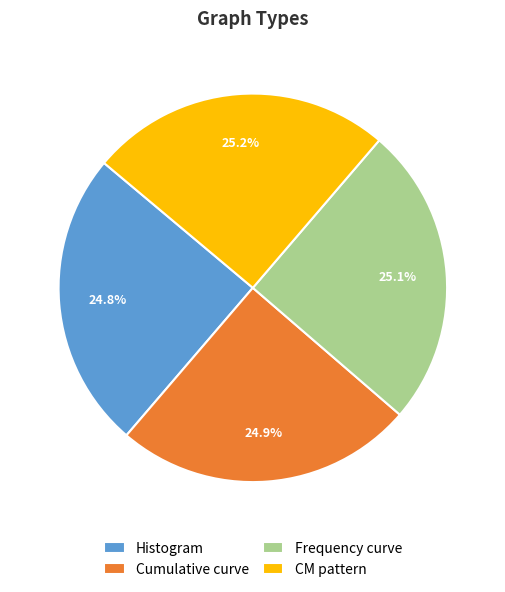

Is there any slice that represents more than half of the pie?

No